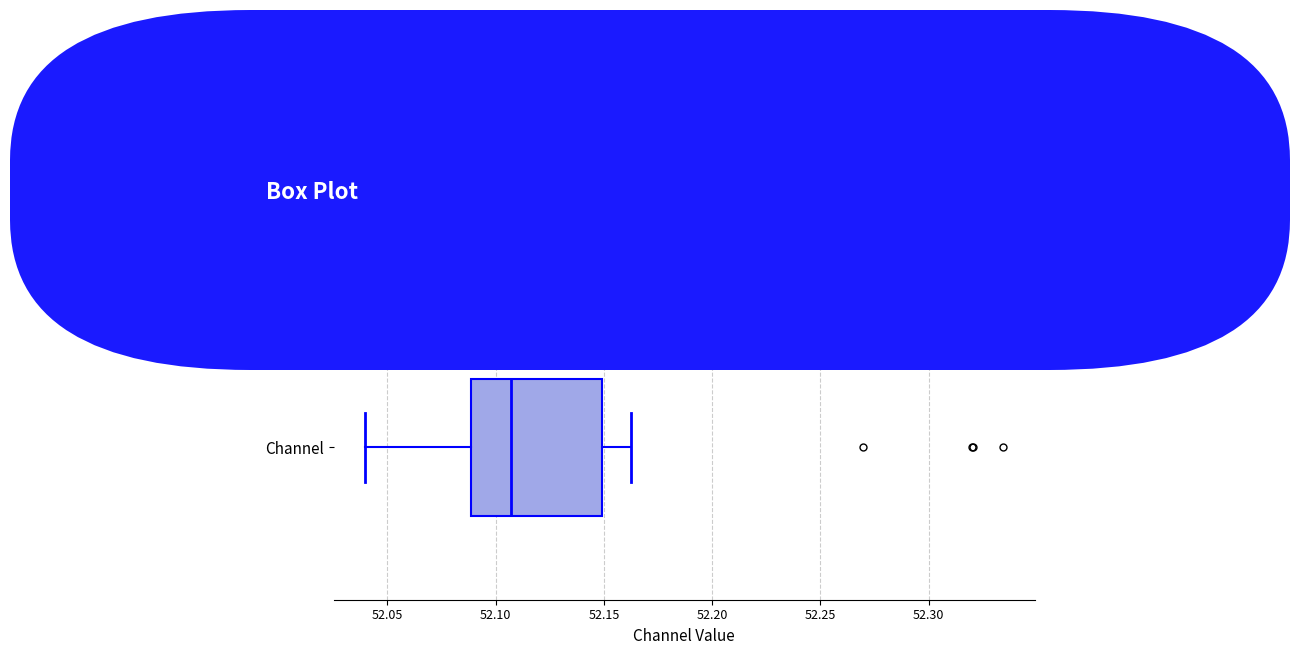

Transcribe this box plot: give where the median line is, the range the box spans, and where the two whiskers end, as read against the x-axis. The values are not printed on the chart, so give them approximately, as read against the axis.

median 52.105, box 52.090 to 52.150, whiskers 52.040 to 52.160